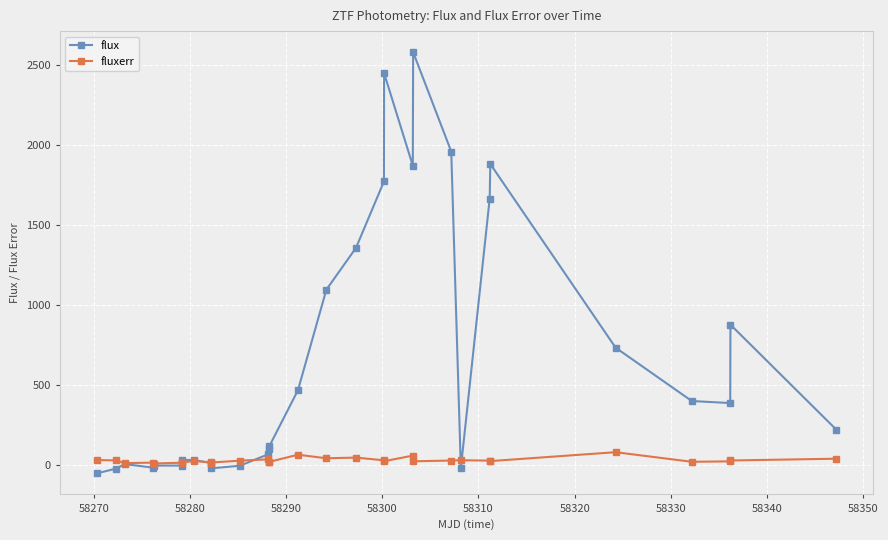

Which series has the largest total across all categories?

flux